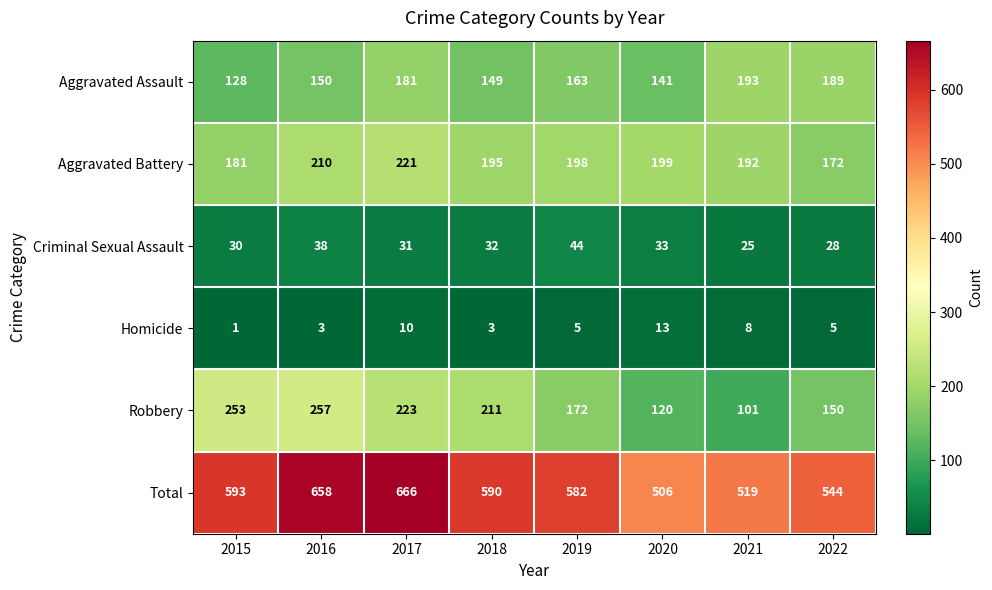

Which label corresponds to the largest value in the chart?

2017